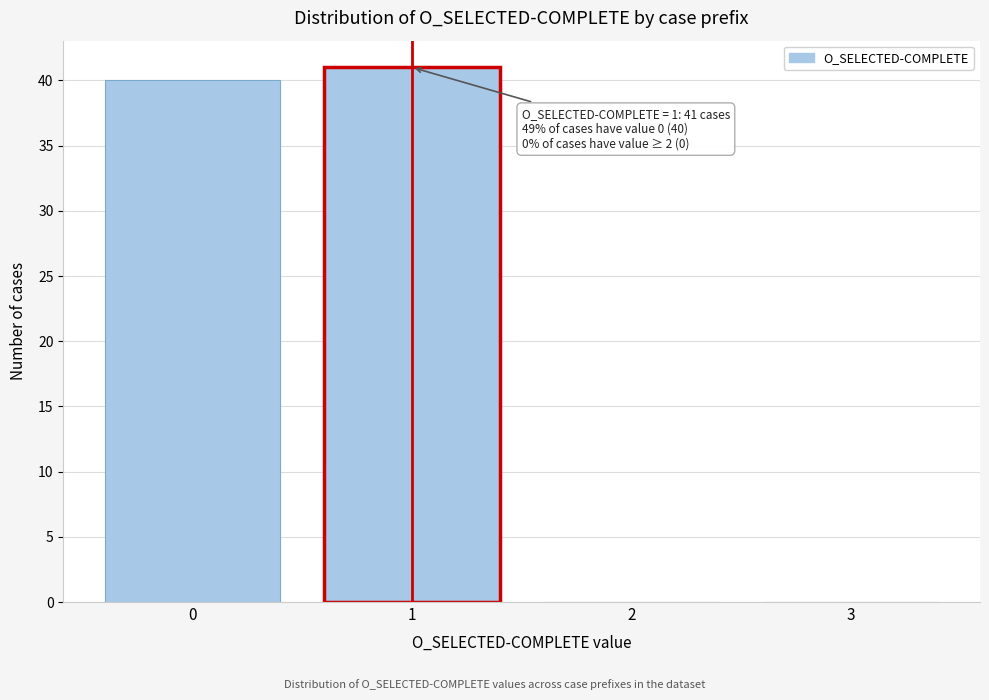

Reading right to left, extract all data points from this chart.

3=0	2=0	1=41	0=40